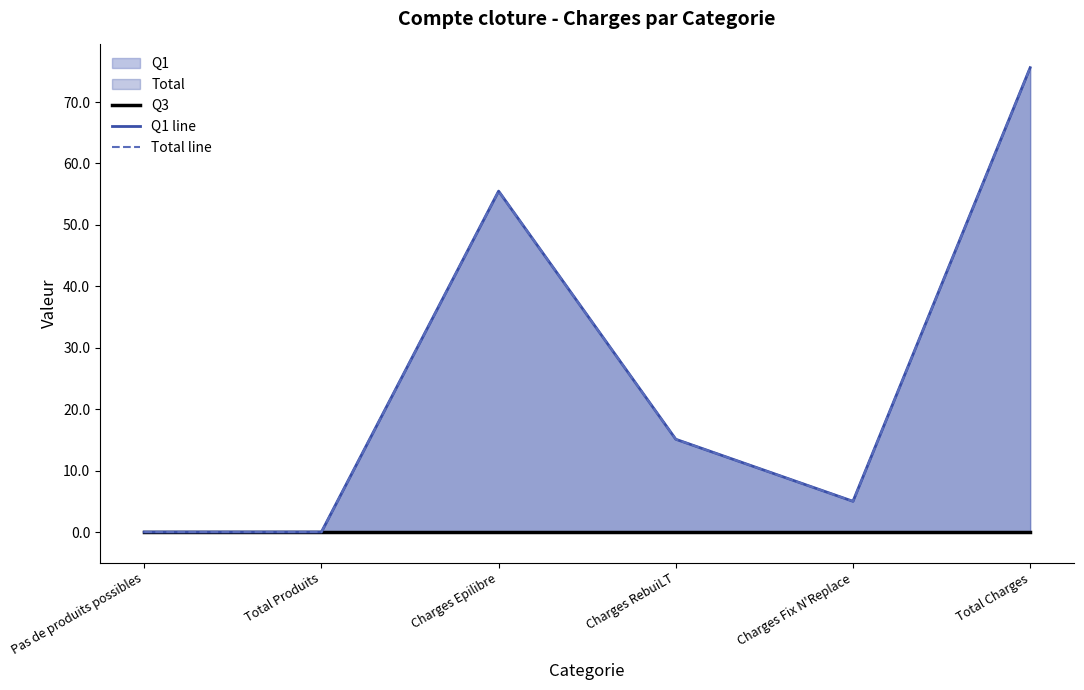

Rank the categories by Q1 line value from highest to lowest.

Total Charges, Charges Epilibre, Charges RebuiLT, Charges Fix N'Replace, Pas de produits possibles, Total Produits